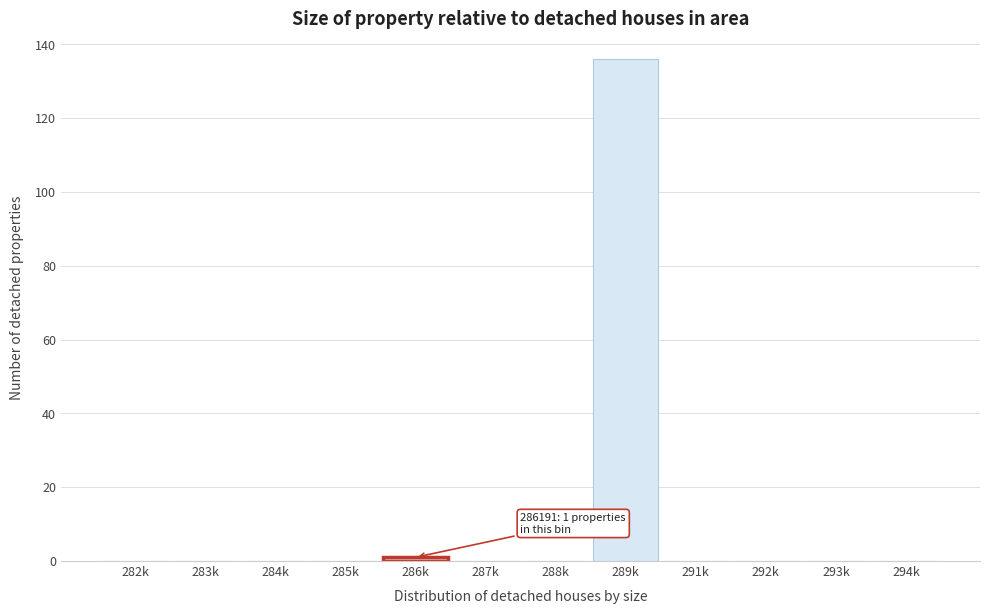

Reading right to left, extract all data points from this chart.

294k=0	293k=0	292k=0	291k=0	289k=136	288k=0	287k=0	286k=1	285k=0	284k=0	283k=0	282k=0